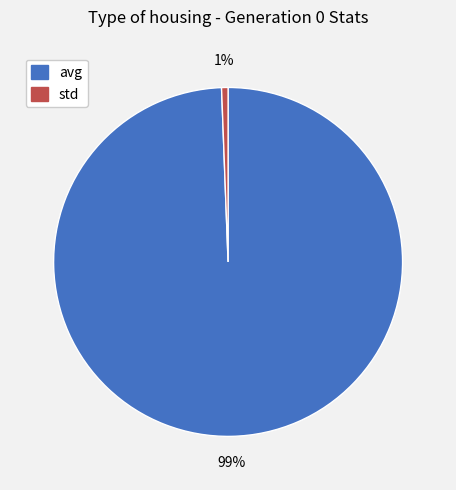

Rank the categories by value from lowest to highest.

std, avg